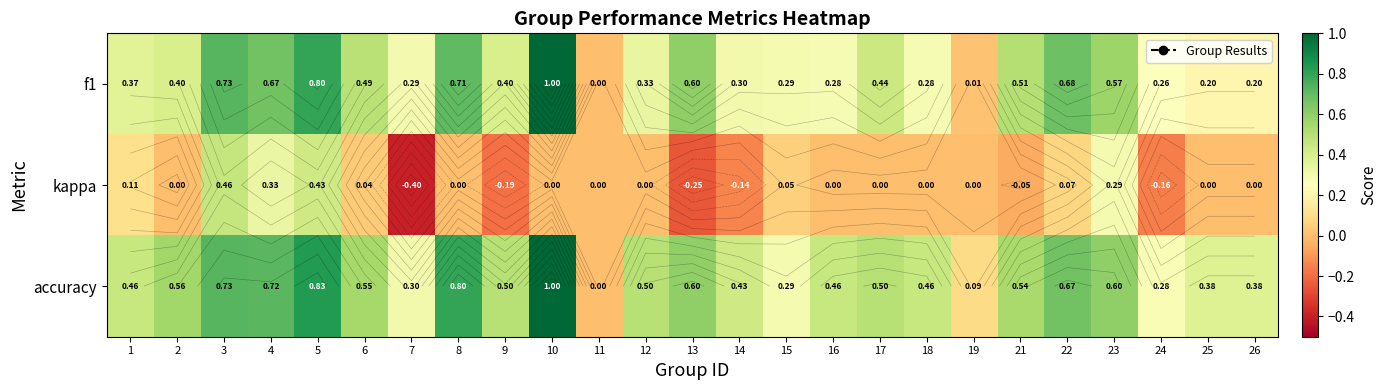

Is it true that f1 equals 0.4 at 22?

False